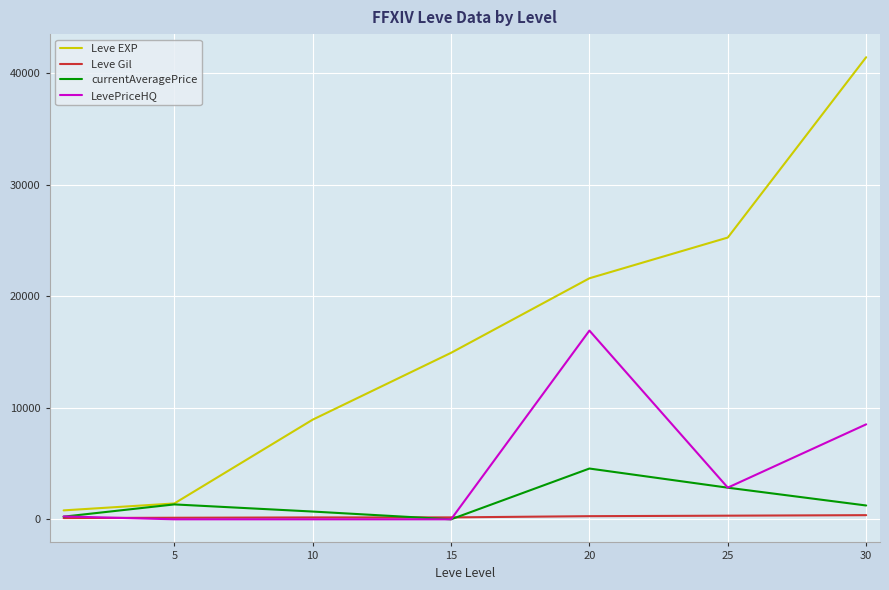

Which series has the largest total across all categories?

Leve EXP